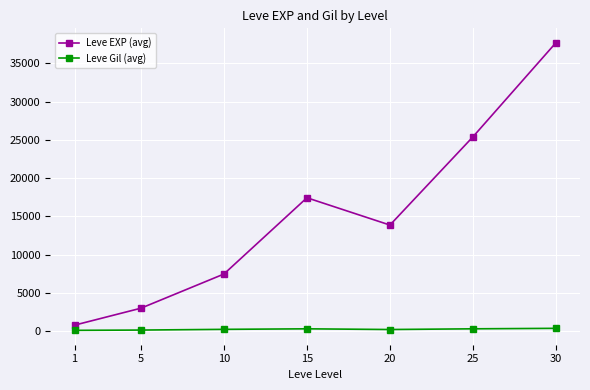

List the labels in order of Leve EXP (avg) value, largest first.

30, 25, 15, 20, 10, 5, 1